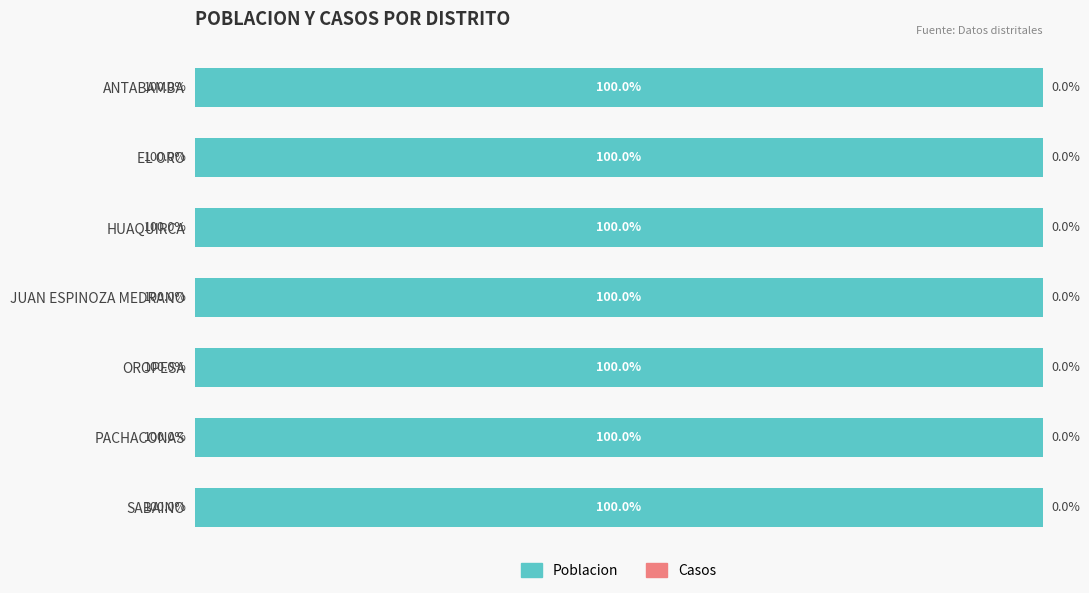

At which label is poblacion closest to 1621?

JUAN ESPINOZA MEDRANO